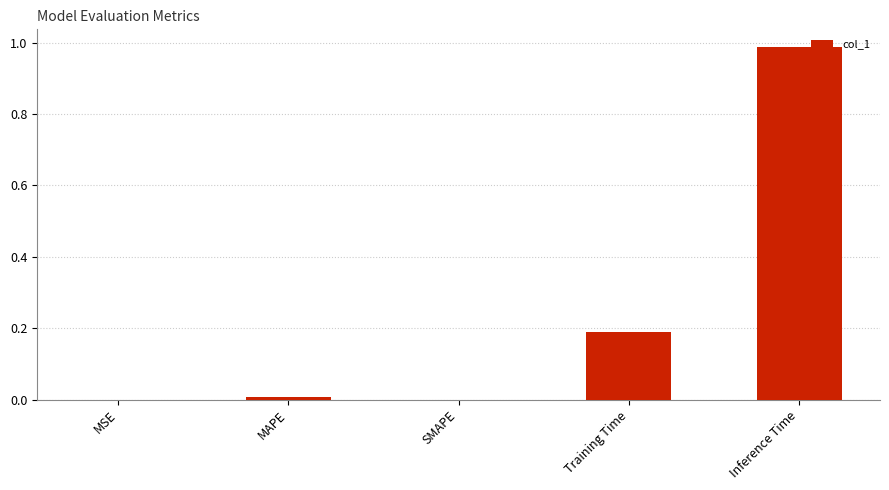

True or false: the data shows 0.0 at MAPE.

True